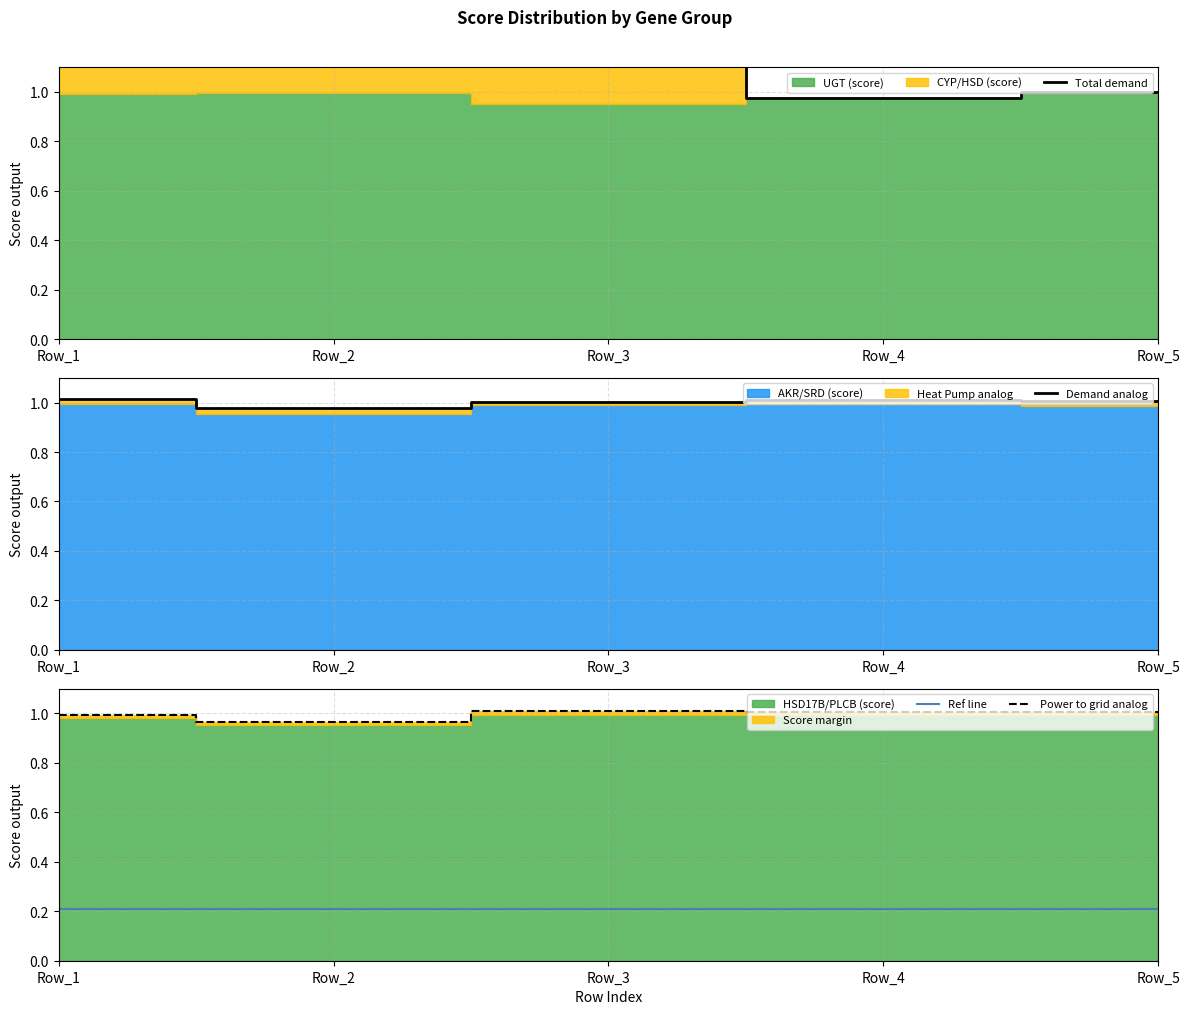

Reading left to right, extract all data points from this chart.

Total demand: Row_1=2.0	Row_2=2.0	Row_3=1.9	Row_4=1.0	Row_5=1.0
Demand analog: Row_1=1.0	Row_2=1.0	Row_3=1.0	Row_4=1.0	Row_5=1.0
Ref line: Row_1=0.2	Row_2=0.2	Row_3=0.2	Row_4=0.2	Row_5=0.2
Power to grid analog: Row_1=1.0	Row_2=1.0	Row_3=1.0	Row_4=1.0	Row_5=1.0